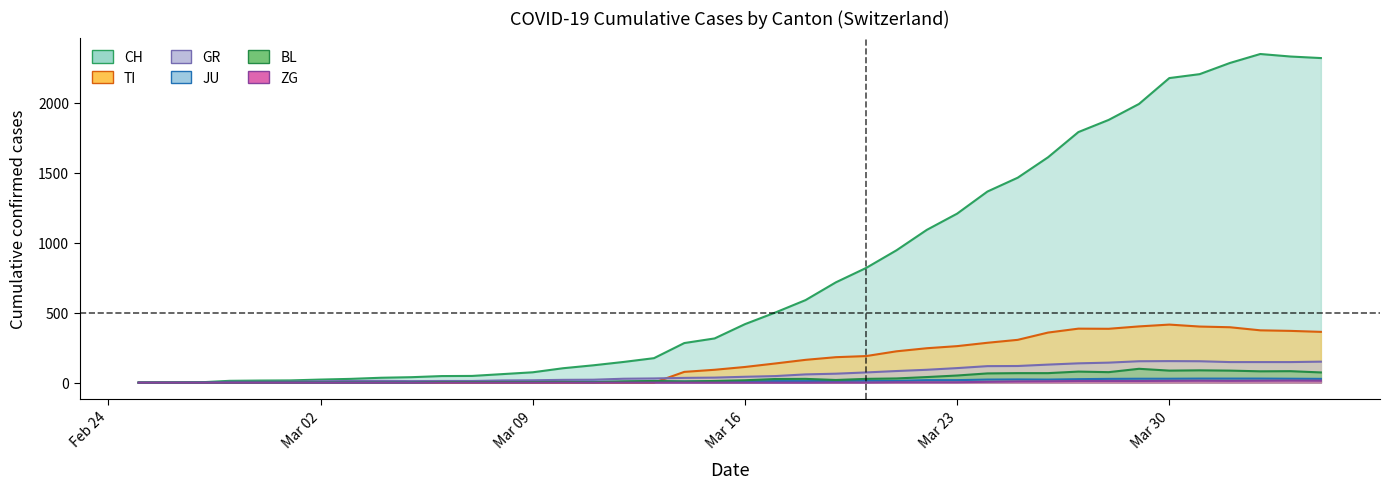

Which series has the widest spread of values?

CH